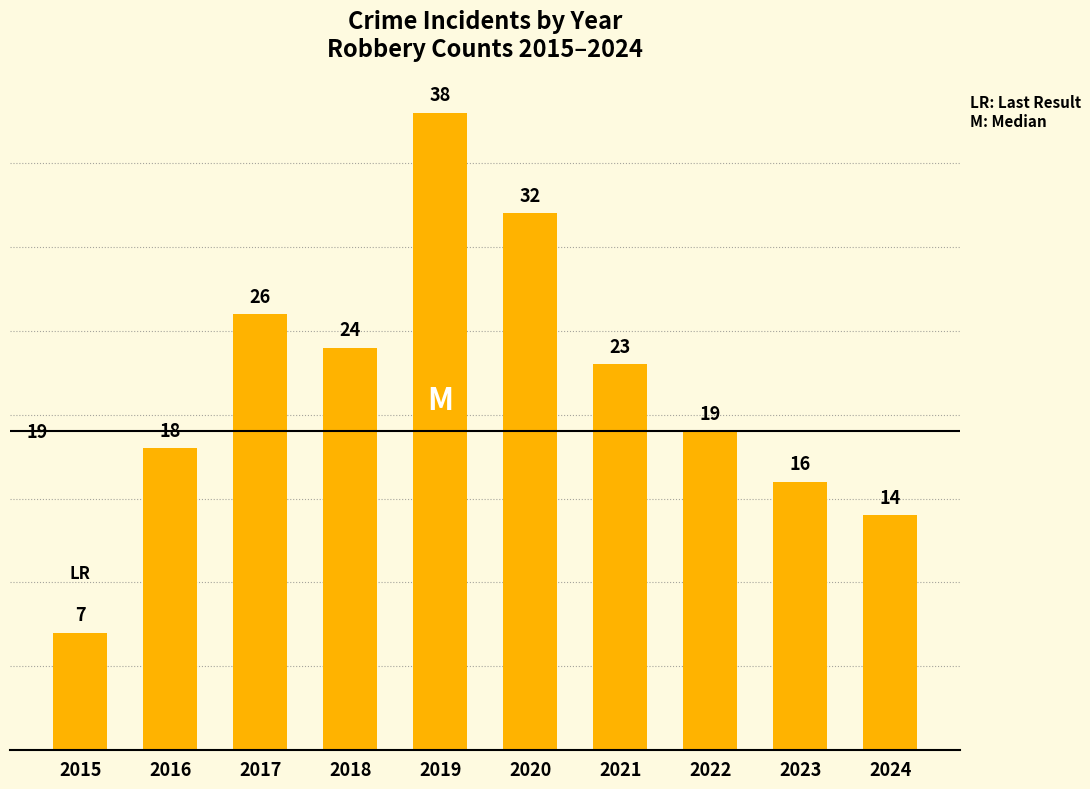

Reading left to right, transcribe all the data shown in this chart.

2015=7	2016=18	2017=26	2018=24	2019=38	2020=32	2021=23	2022=19	2023=16	2024=14